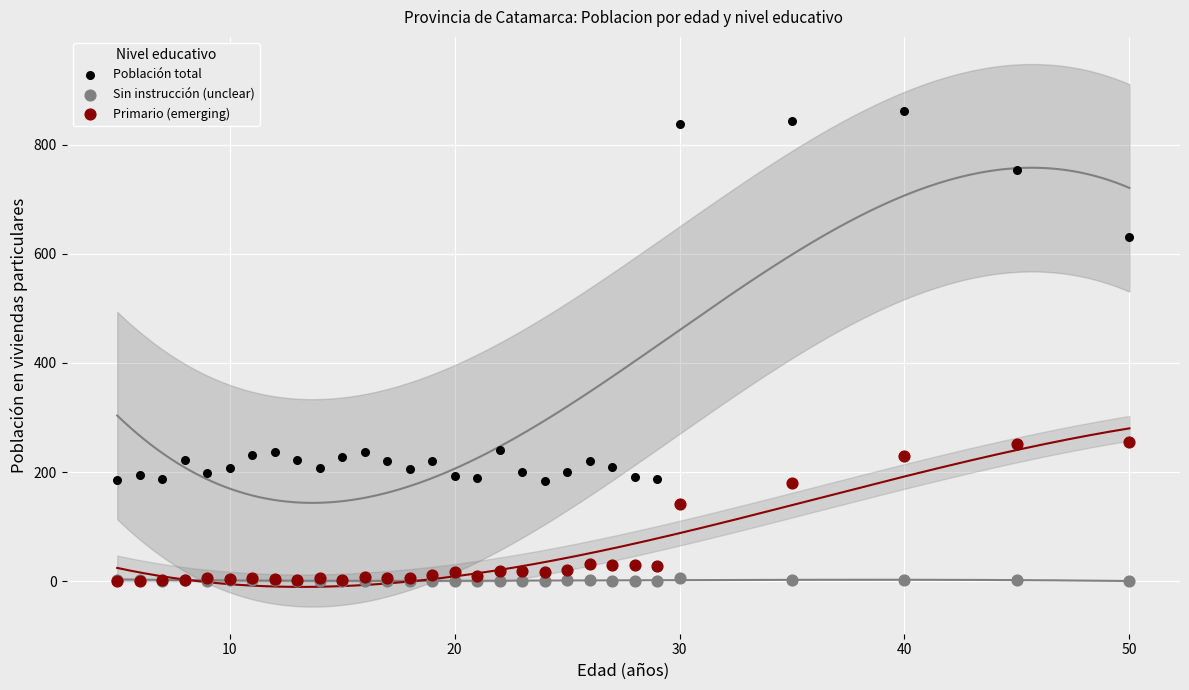

Which series contains the highest Y value?

Población total